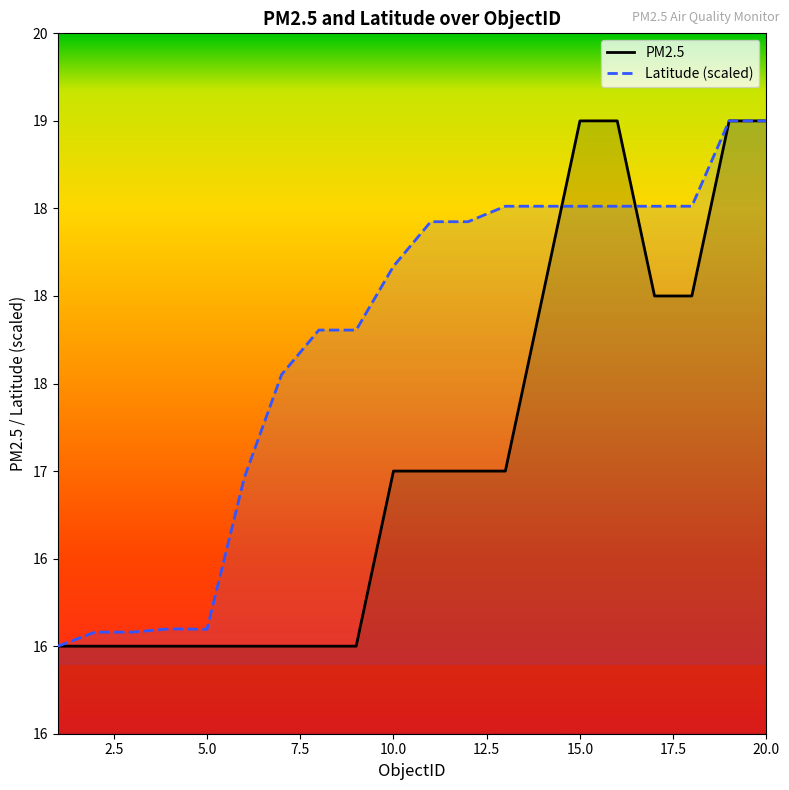

What is the average value of the Latitude (scaled) series?

17.7